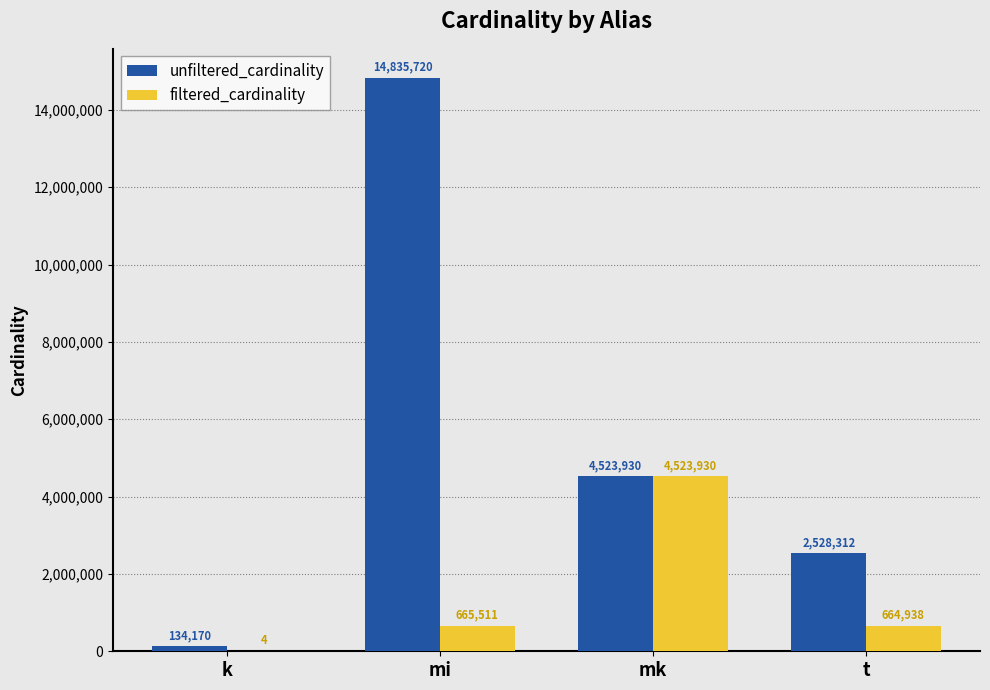

What is the difference between the filtered_cardinality values at mi and t?

573